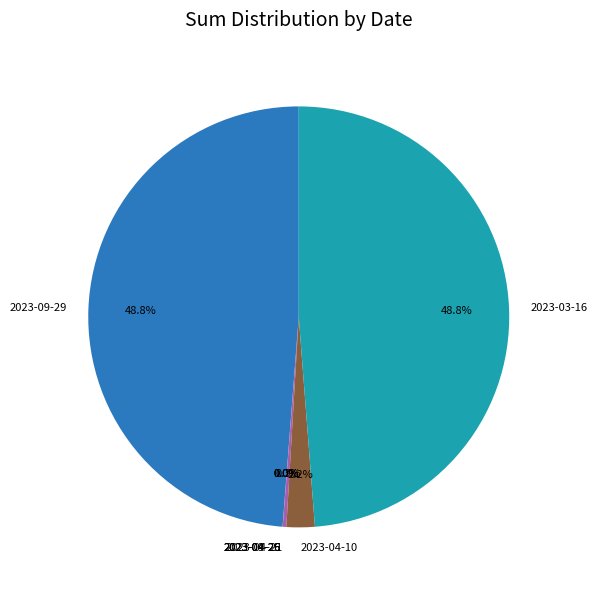

To the nearest percent, what is the difference between the largest and smallest slice percentages?

49%